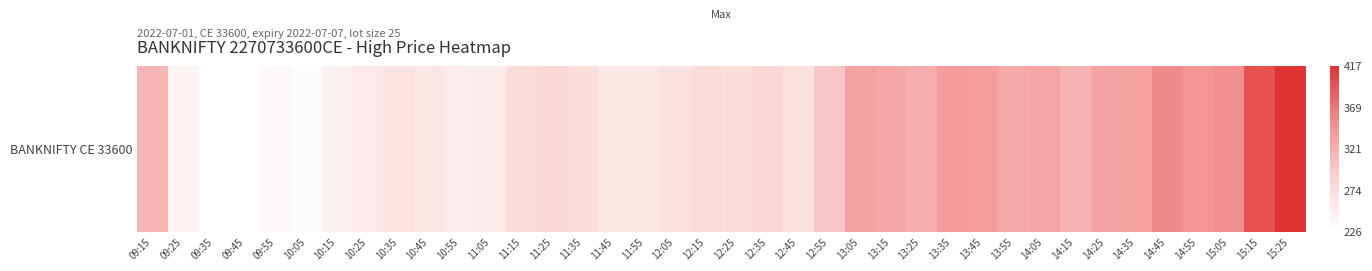

Between 13:35 and 10:15, which is larger?

13:35